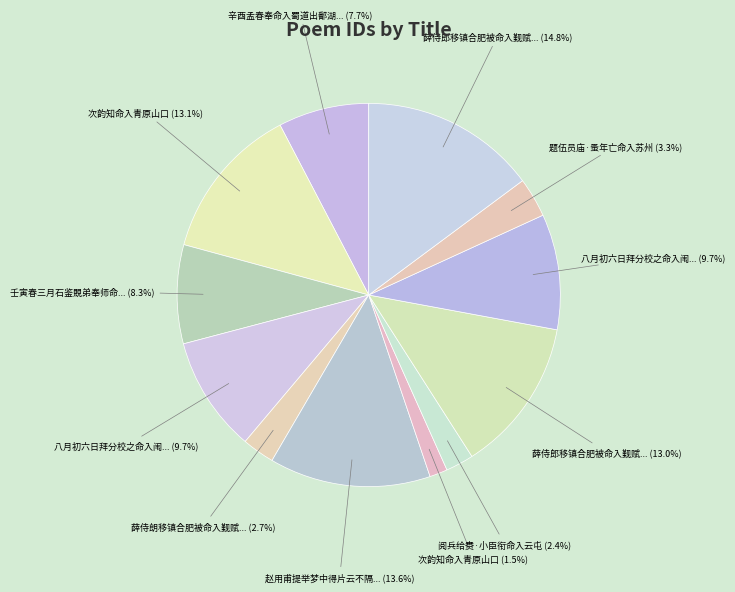

Is there a majority slice in this chart?

No